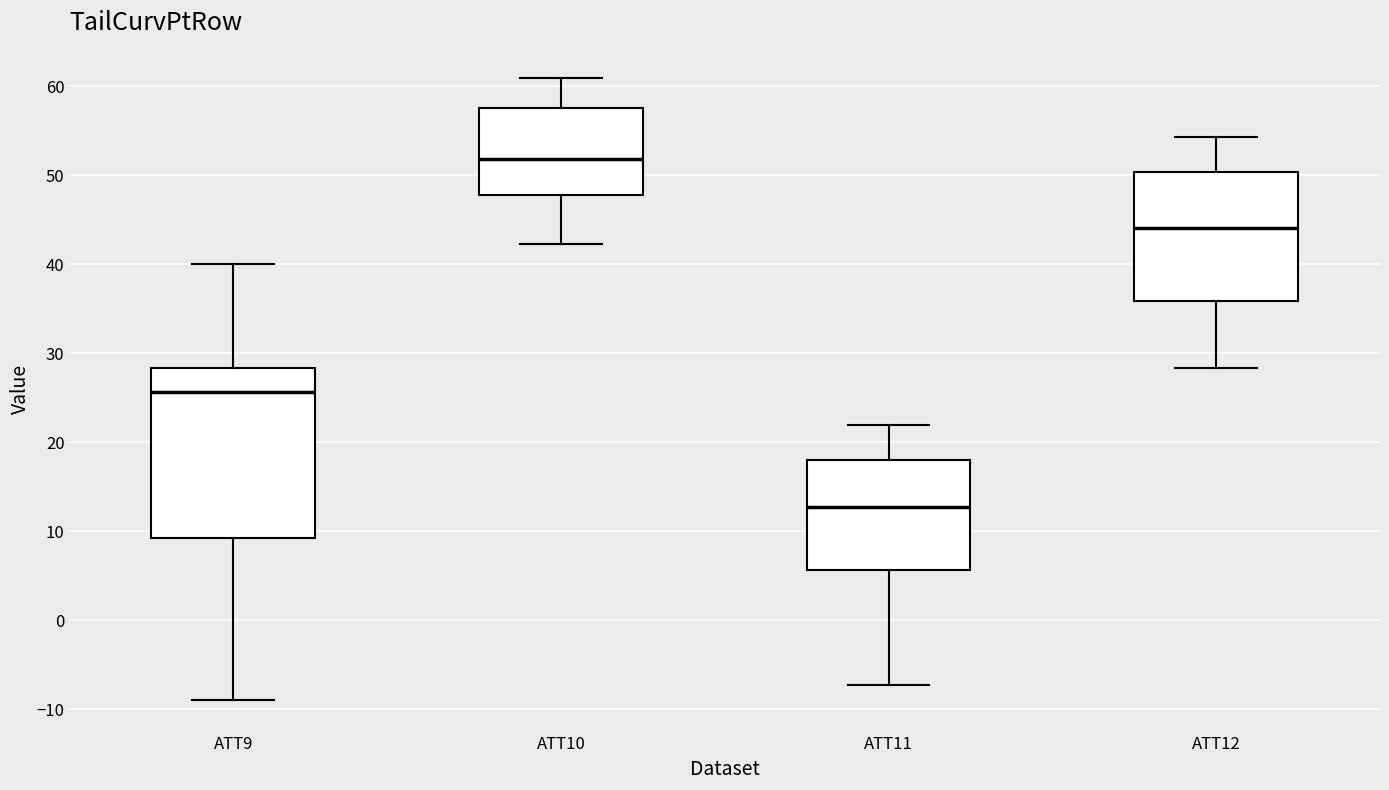

Reading left to right, transcribe this box plot: for each box, give where its median line is, the range the box spans, and where its two whiskers end, as read against the y-axis. The values are not printed on the chart, so give them approximately, as read against the axis.

ATT9: median 26, box 9 to 28, whiskers -9 to 40
ATT10: median 52, box 48 to 58, whiskers 42 to 61
ATT11: median 13, box 6 to 18, whiskers -7 to 22
ATT12: median 44, box 36 to 50, whiskers 28 to 54